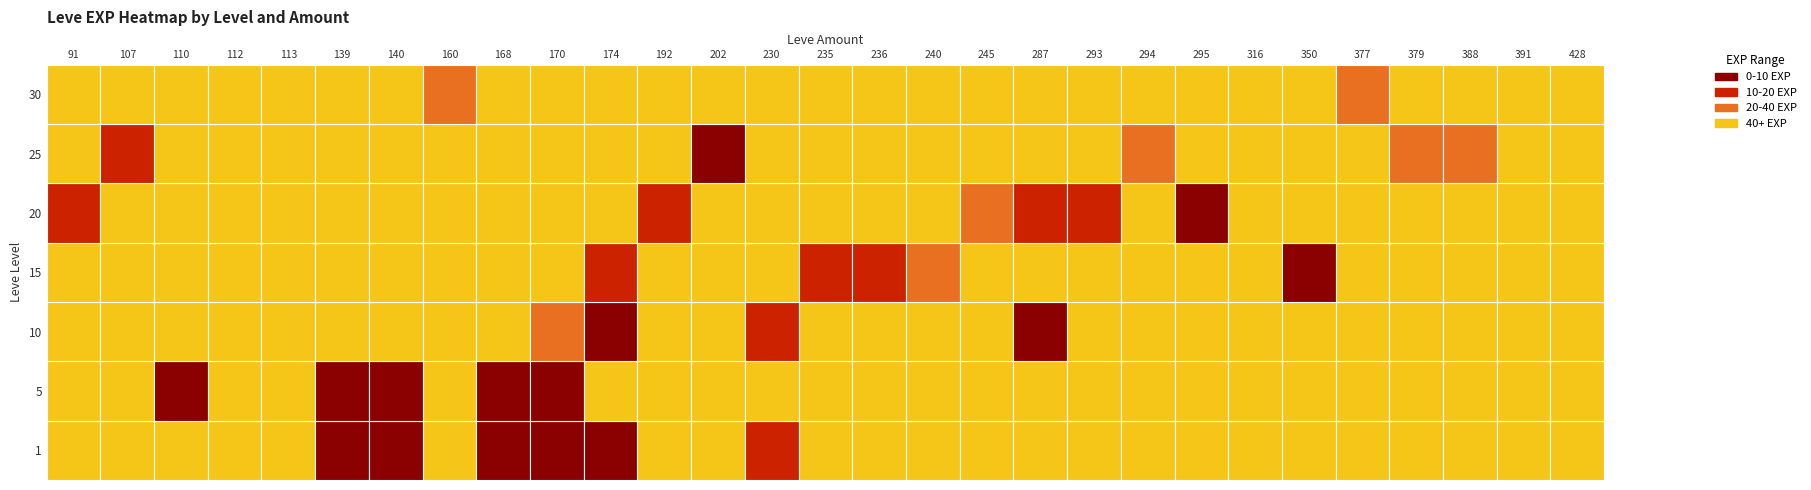

Between 170 and 112, which is larger?

170